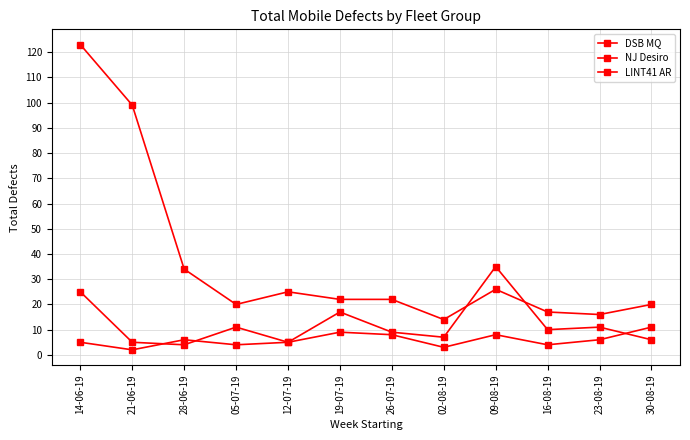

What is the value of the NJ Desiro point at the 6th from the left?

17